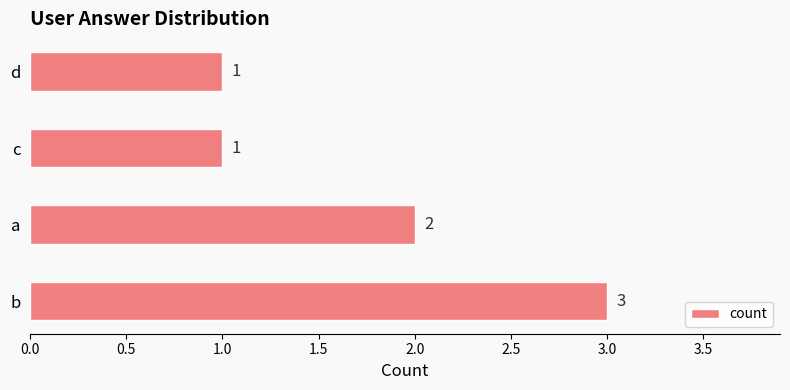

Is it true that the value at d is 2?

False